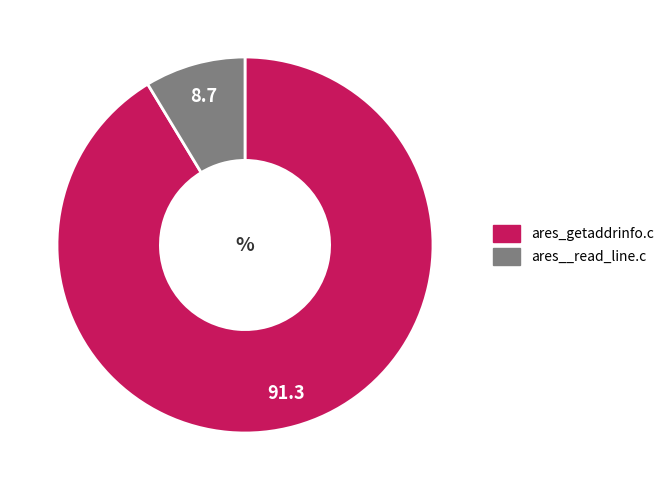

The ares_getaddrinfo.c slice represents 91% of the pie. True or false?

True